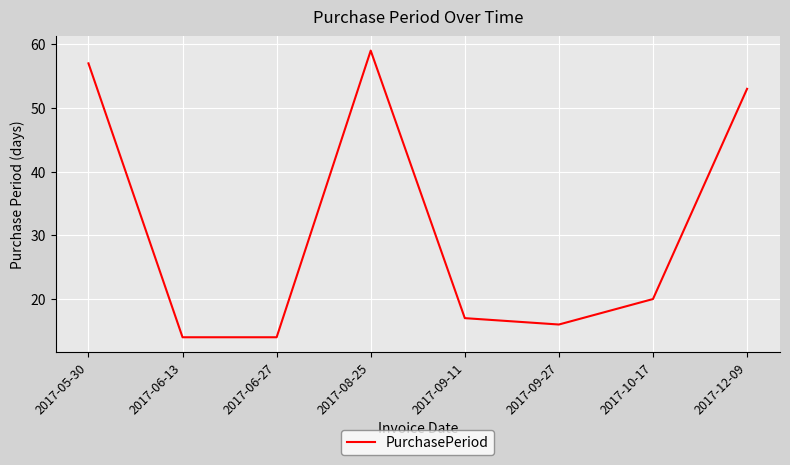

What is the change in value from 2017-05-30 to 2017-10-17?

-37